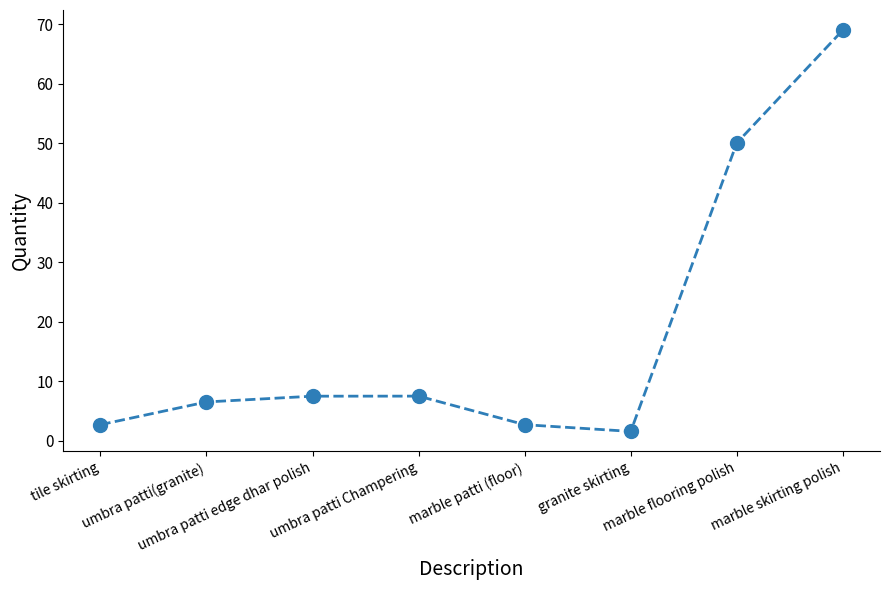

What is the minimum value shown in the chart?

1.6